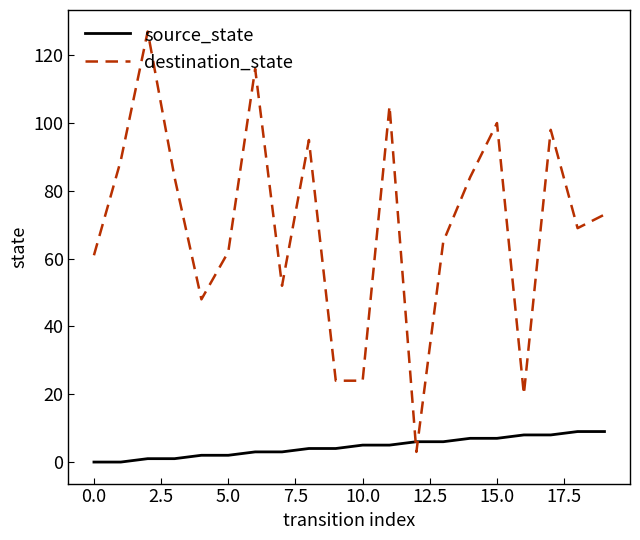

Which series ends up on top after the final intersection of source_state and destination_state?

destination_state